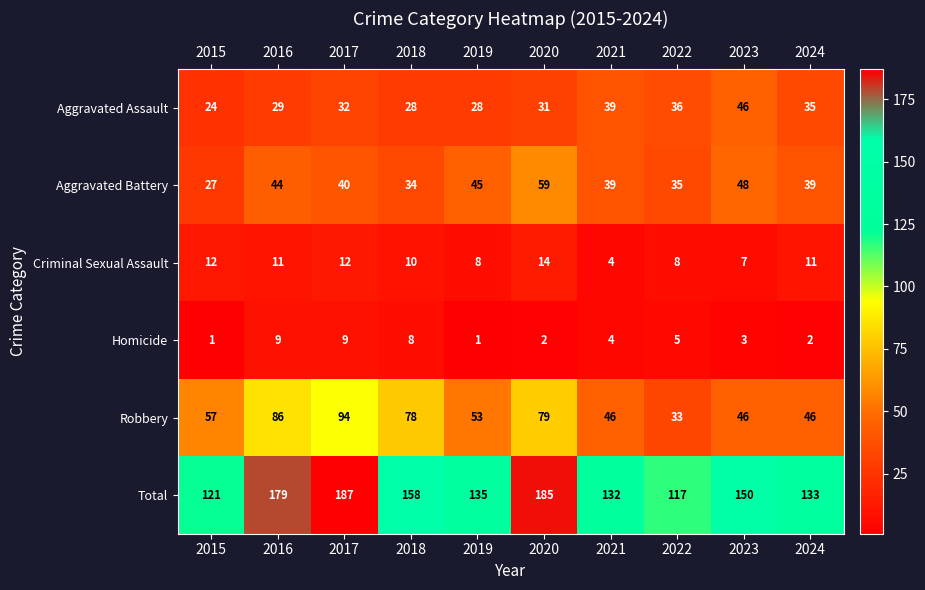

What is the difference between the Aggravated Battery values at 2016 and 2015?

17